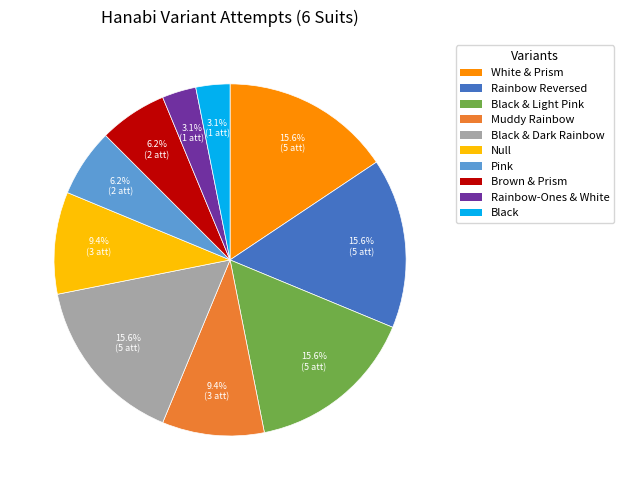

Which has a higher value, Pink or Black & Light Pink?

Black & Light Pink